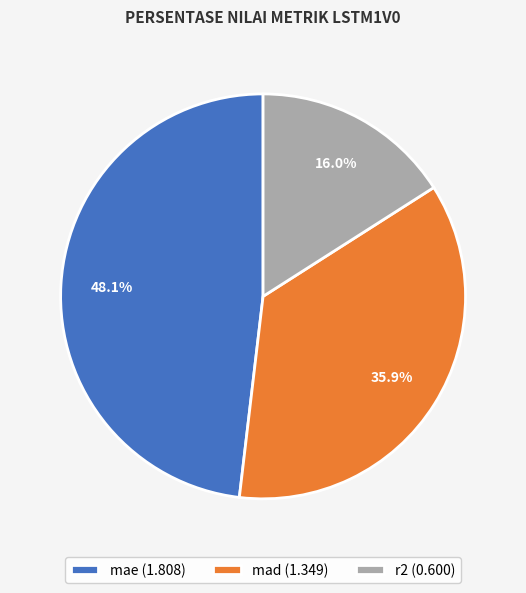

Between mae (1.808) and r2 (0.600), which is larger?

mae (1.808)